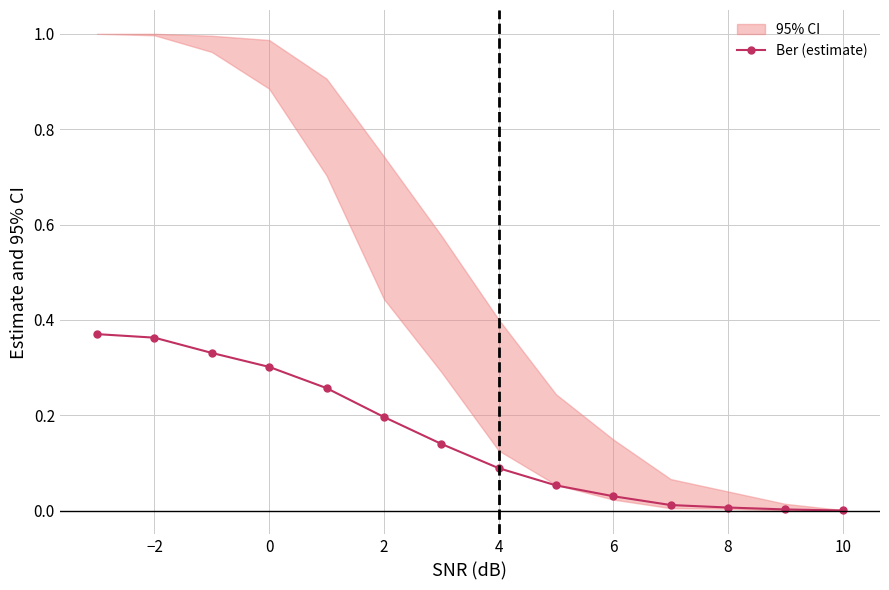

What is the difference between the maximum and minimum values?

0.4